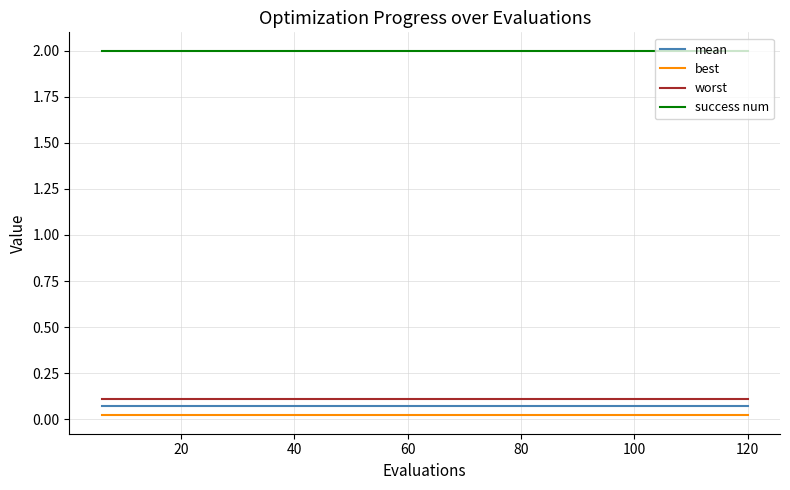

True or false: best and success num intersect in this chart.

False